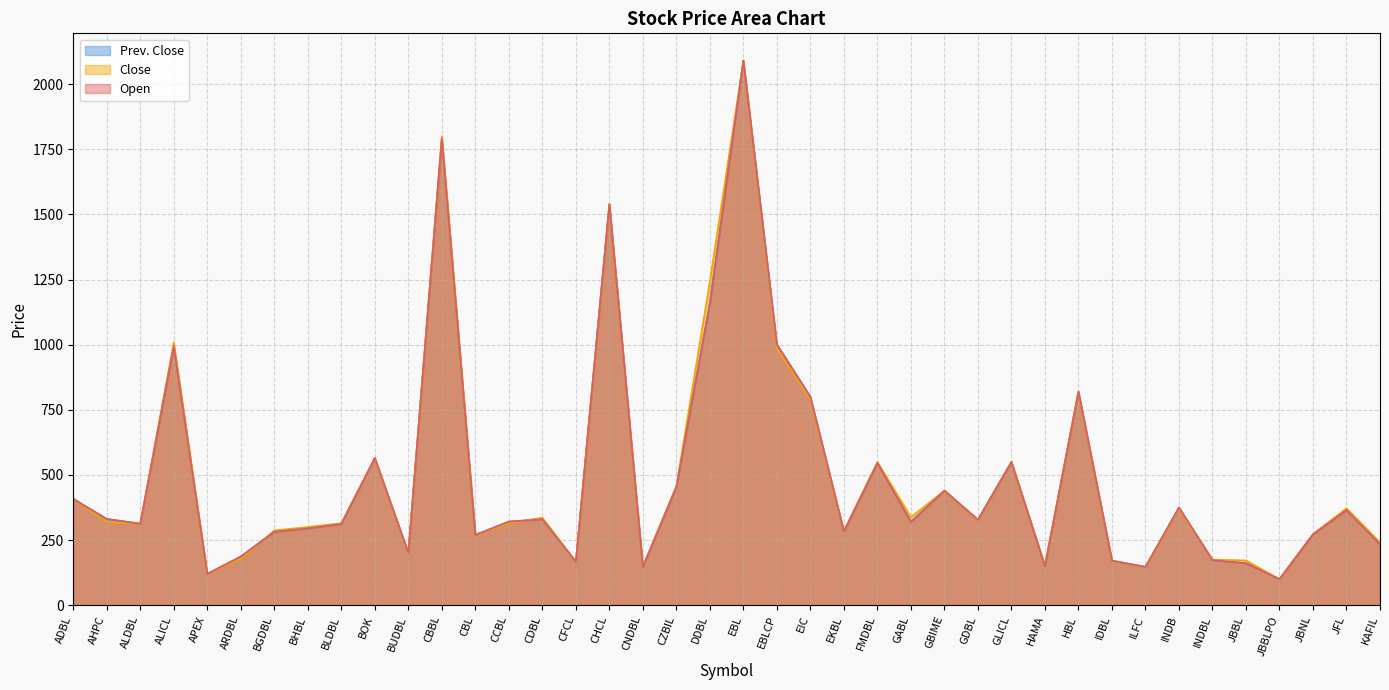

Does the chart have visible grid lines?

Yes